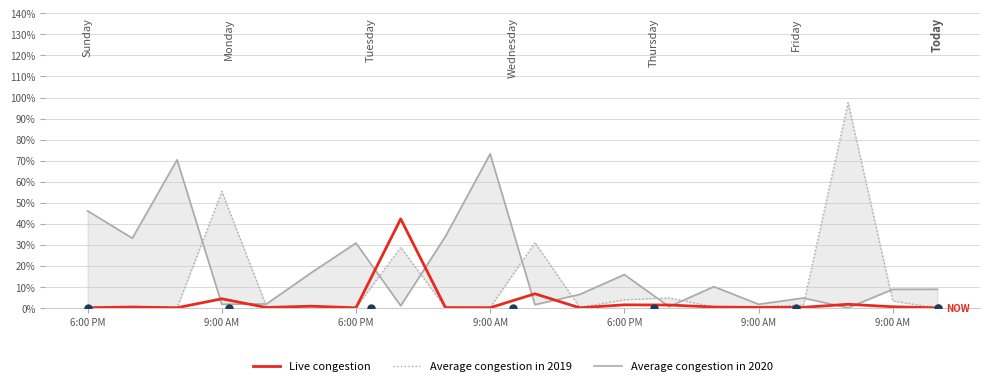

How many times do Average congestion in 2020 and Average congestion in 2019 cross each other?

10